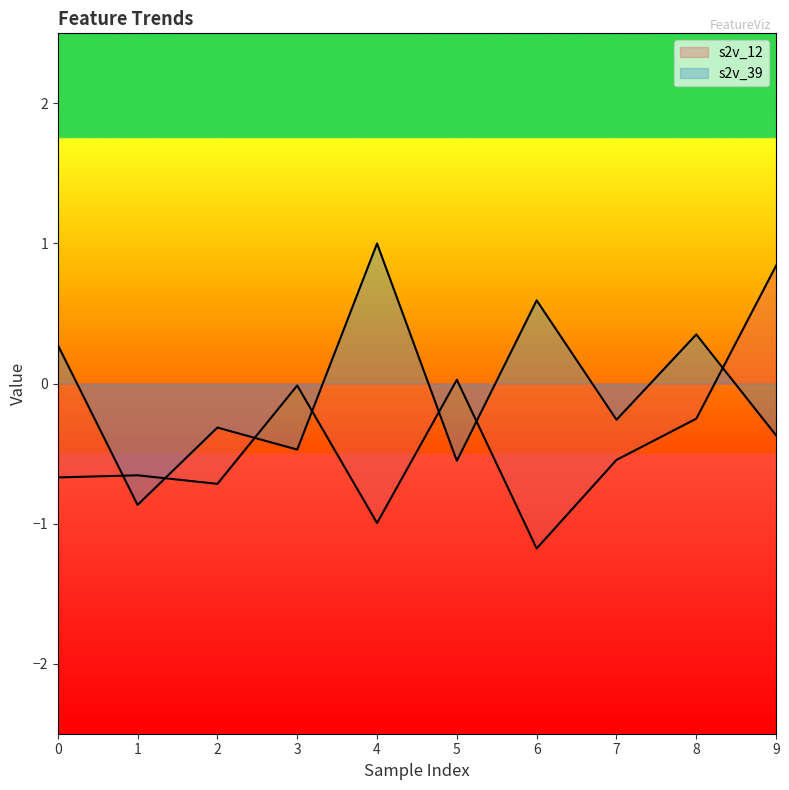

What is the spread (max minus min) of values at 8?

0.6